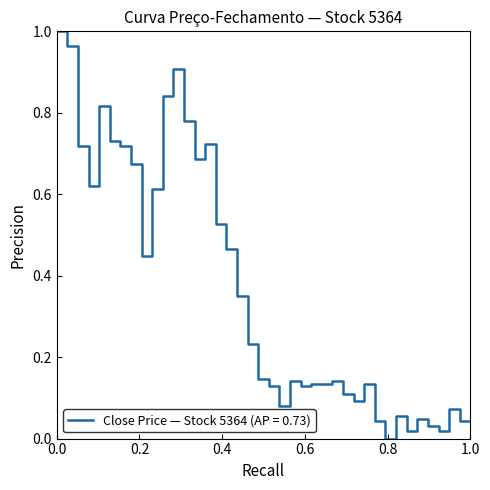

What is the difference between the second highest and second lowest values?

0.9